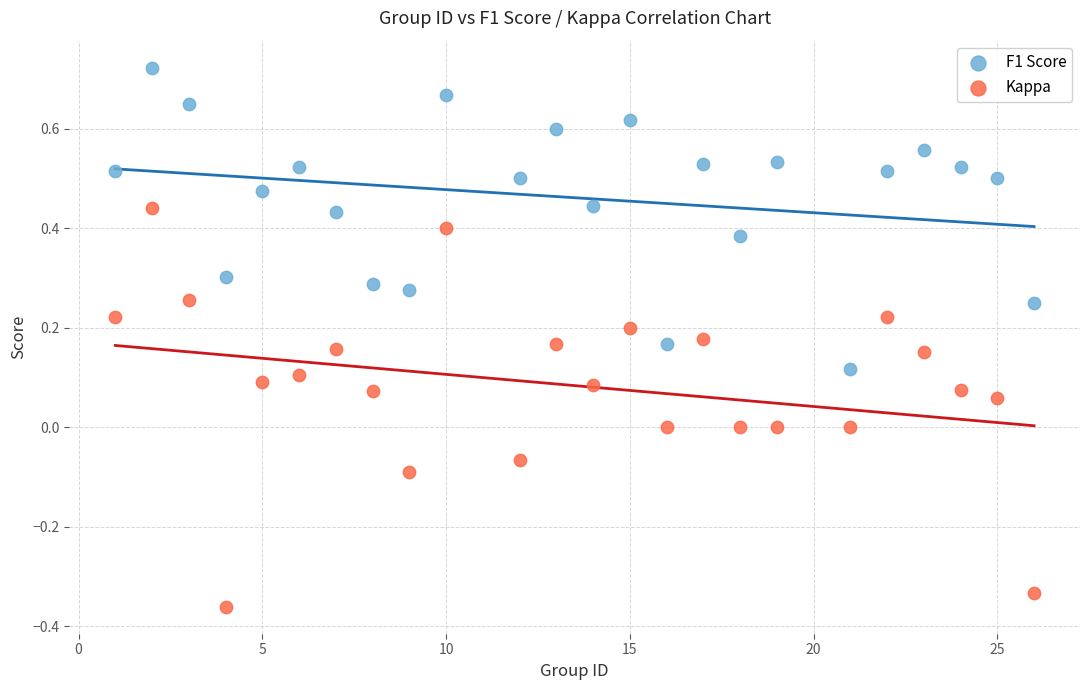

Across all data points, what is the range of X values (max minus min)?

25.0